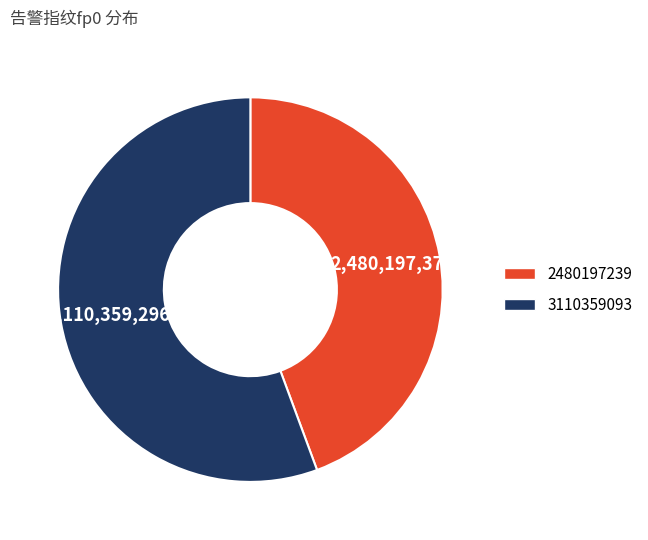

Rank the categories by value from highest to lowest.

3110359093, 2480197239